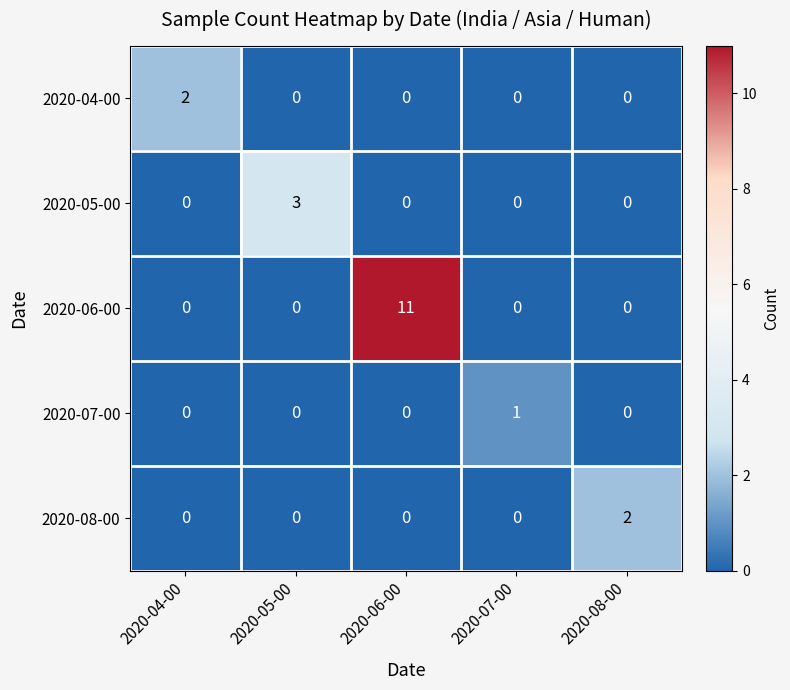

Which category has the highest value across all series?

2020-06-00